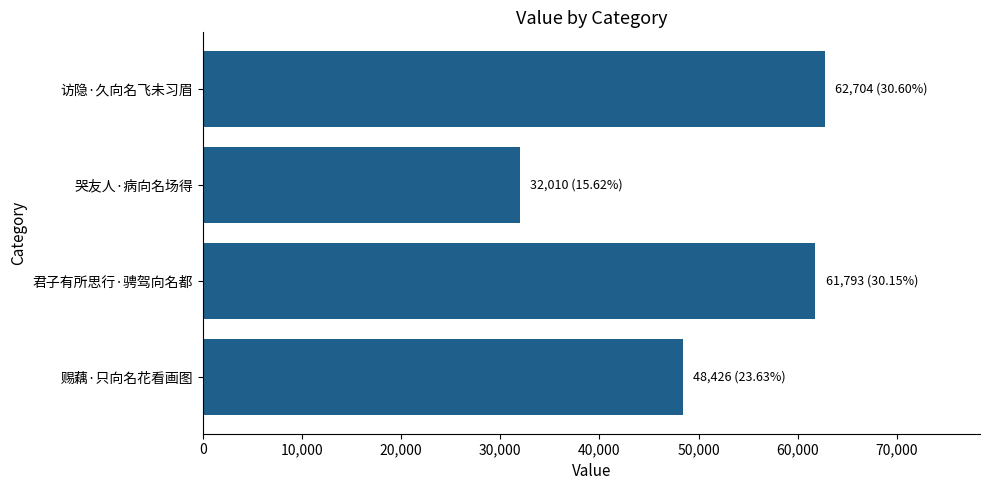

Reading bottom to top, list all the values displayed in this chart.

48426	61793	32010	62704